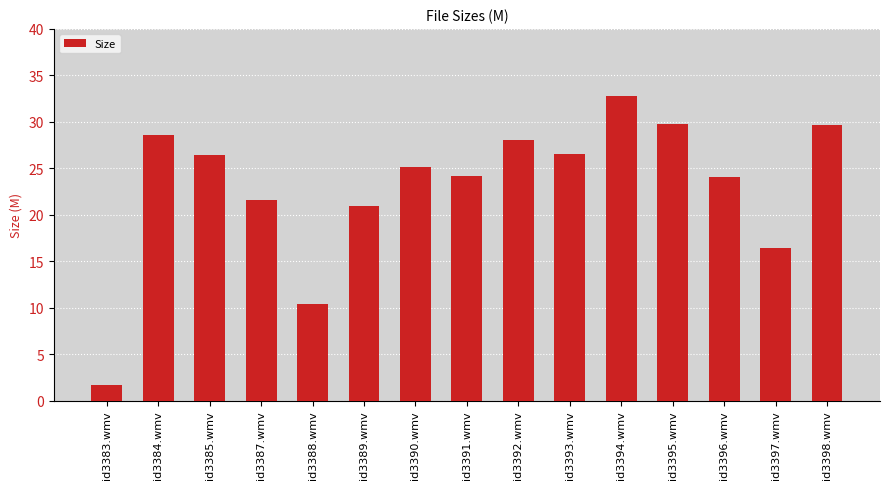

What is the smallest value displayed?

1.7